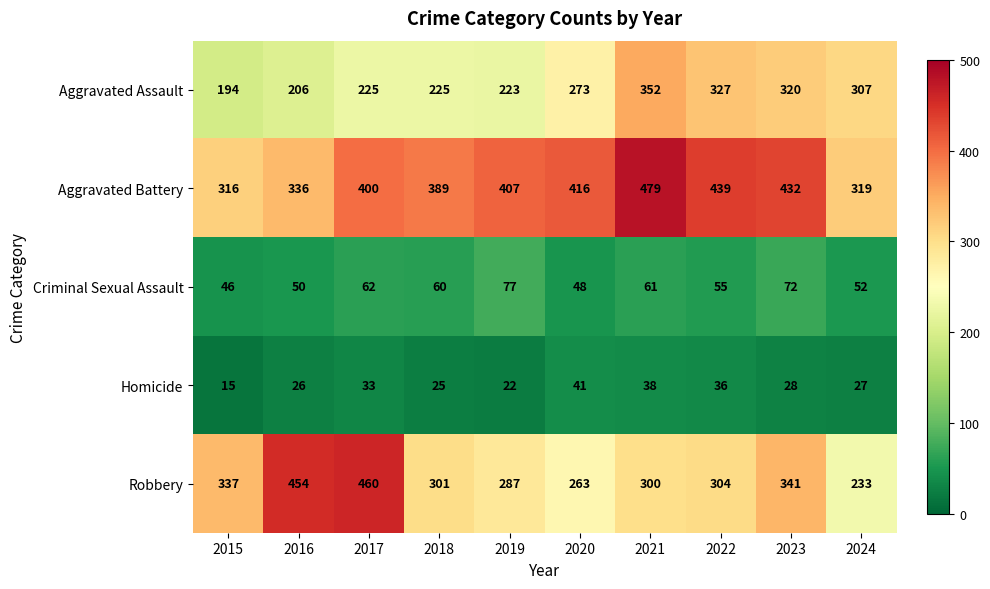

Where does the Robbery series first go above 304?

2015